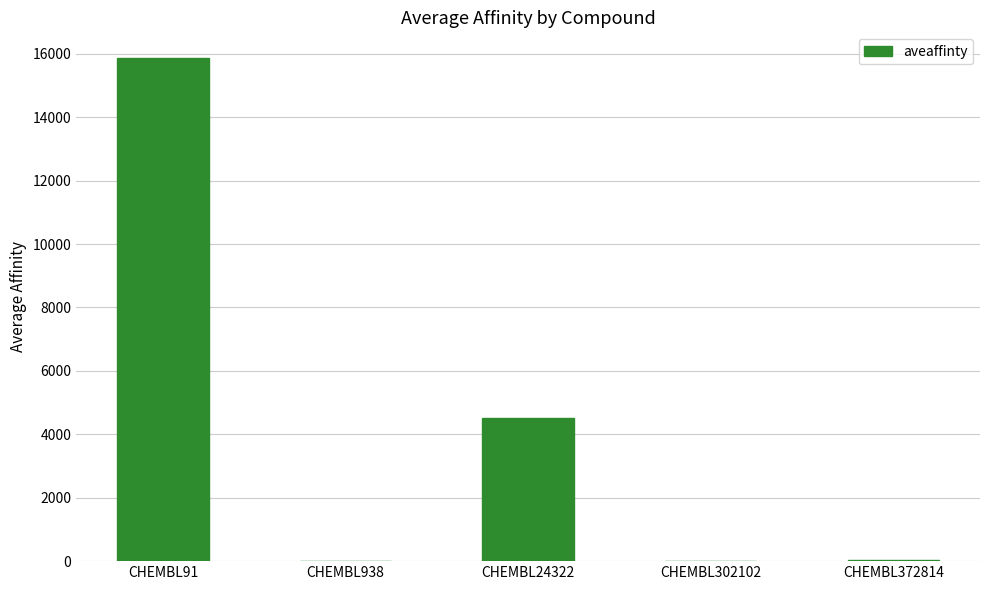

At which label is the value closest to 7941?

CHEMBL24322